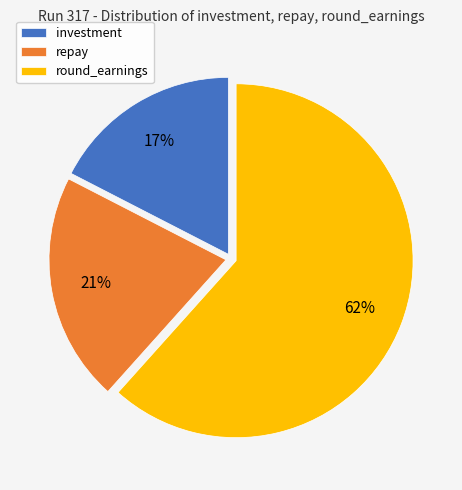

Count the number of slices in the pie.

3